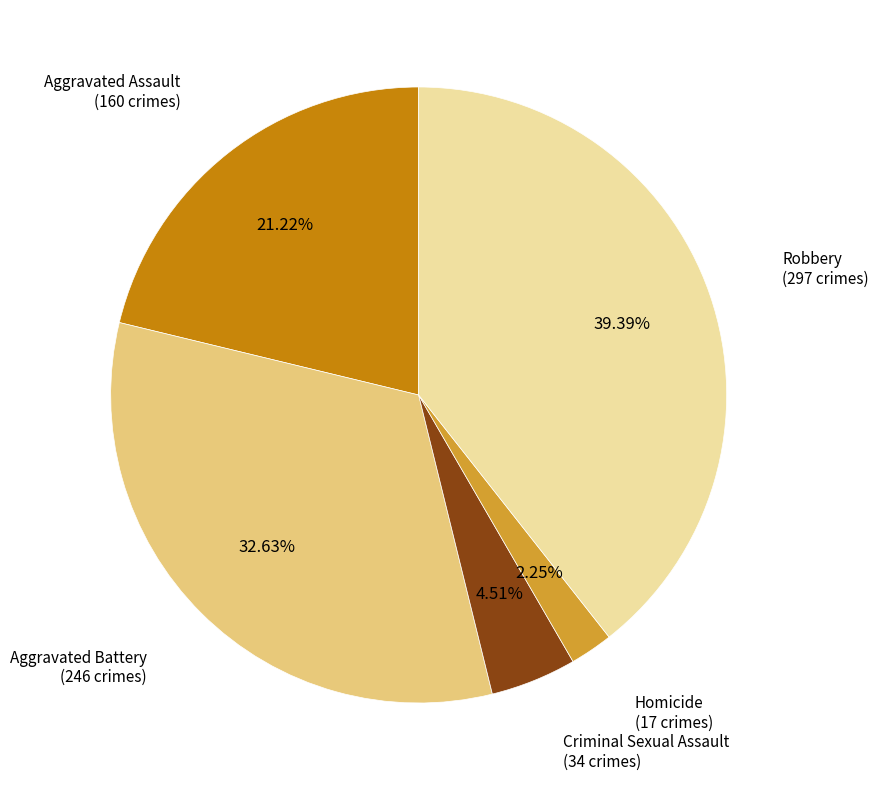

How many segments does this pie chart have?

5